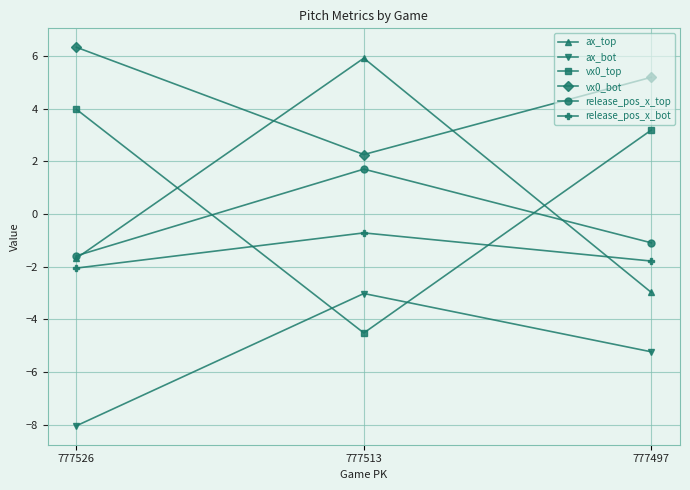

What is the value of the ax_bot point at the 1st from the left?

-8.0